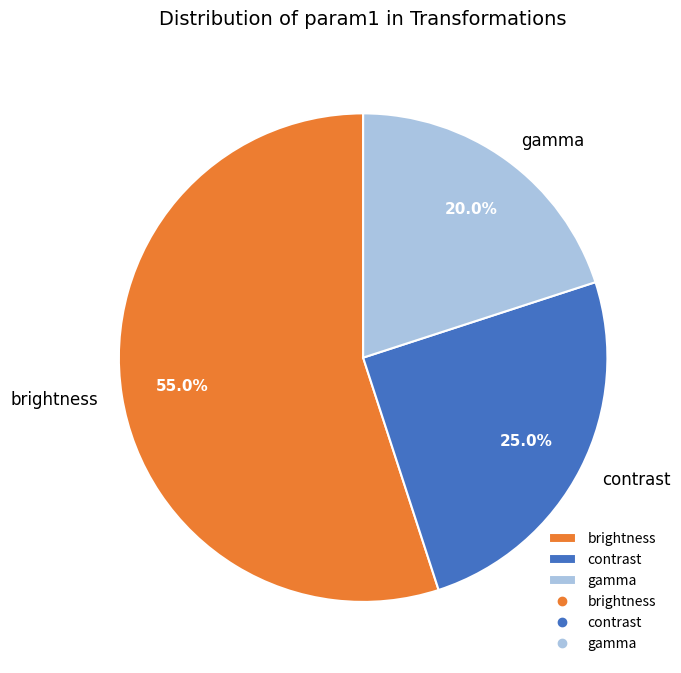

To the nearest percent, what percentage of the pie is brightness?

55%